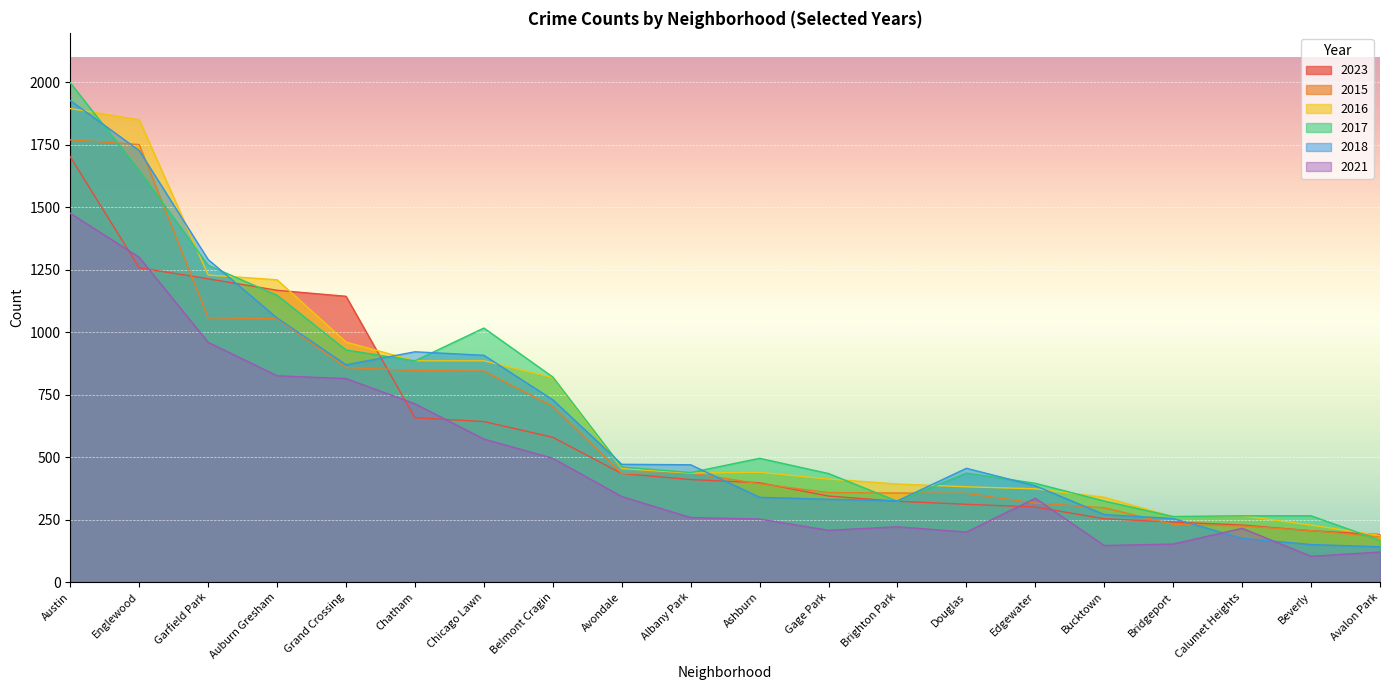

Is it true that 2023 equals 1213 at Garfield Park?

True